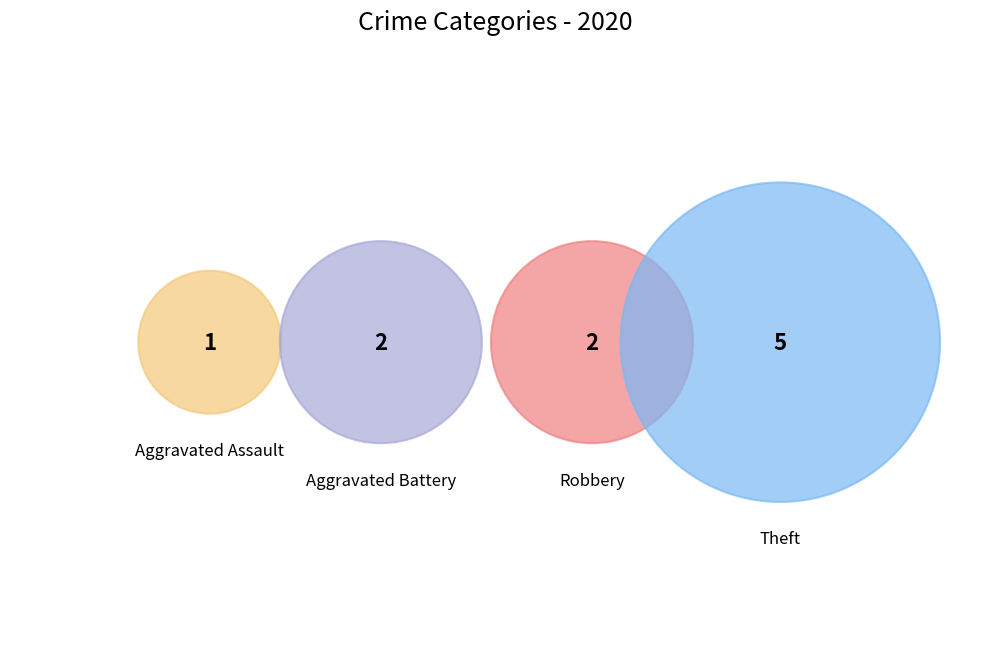

Does any single category account for the majority?

No